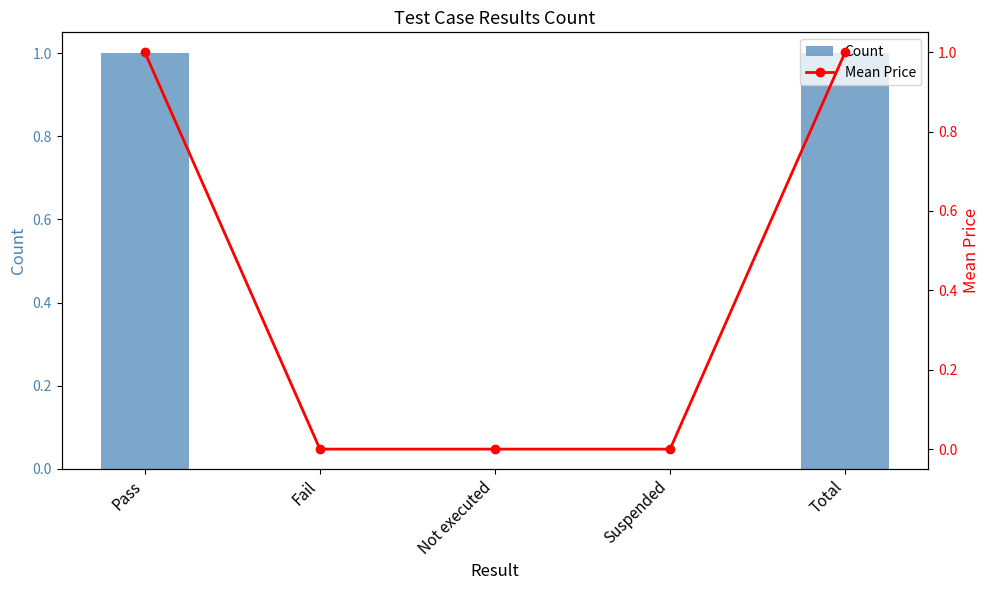

The Count series shows 2 at Pass. True or false?

False